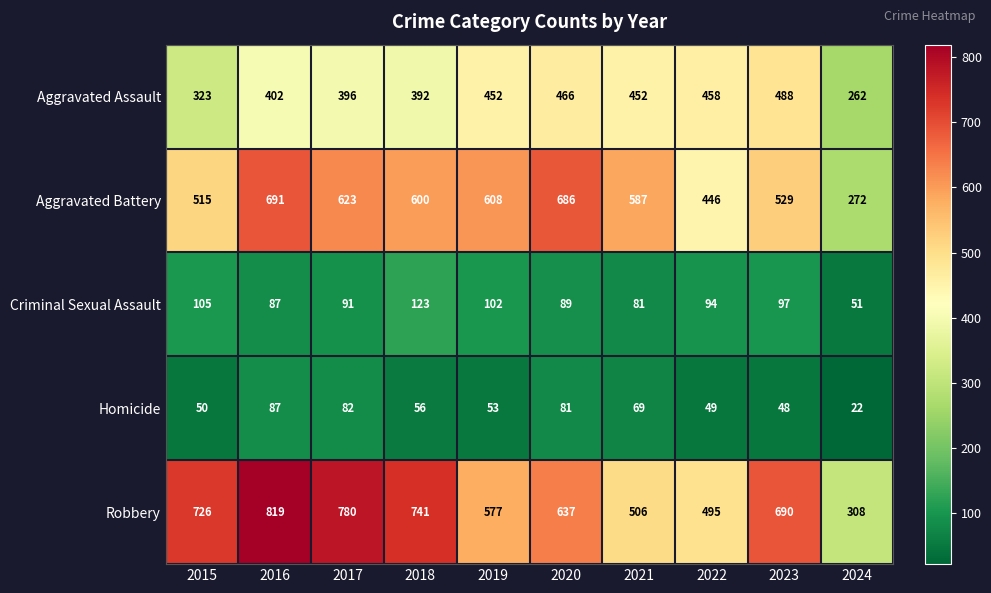

How many categories are shown in the chart?

10